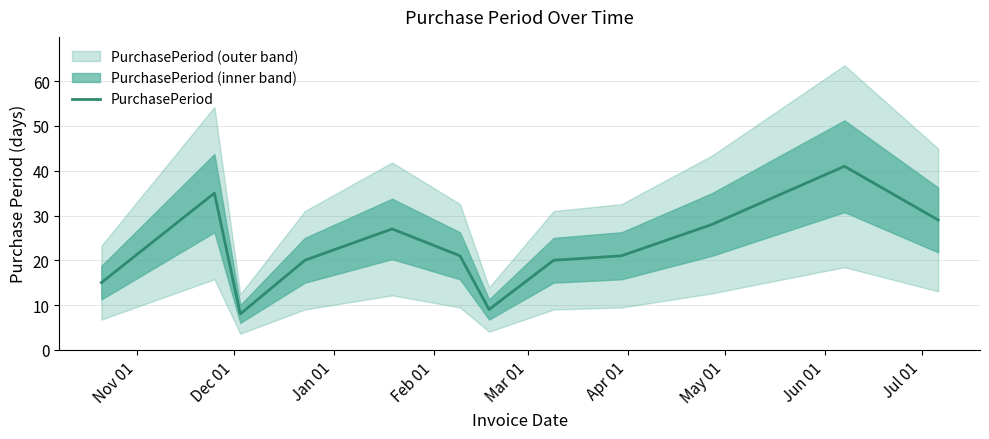

How many data points does each series have?

12